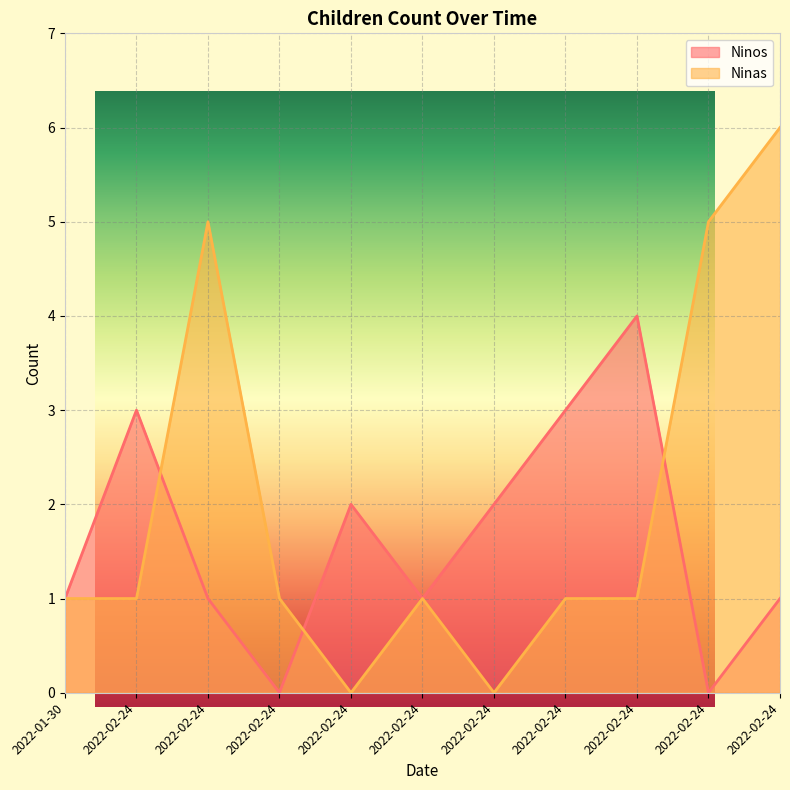

Where is the first local minimum for Ninas?

2022-02-24